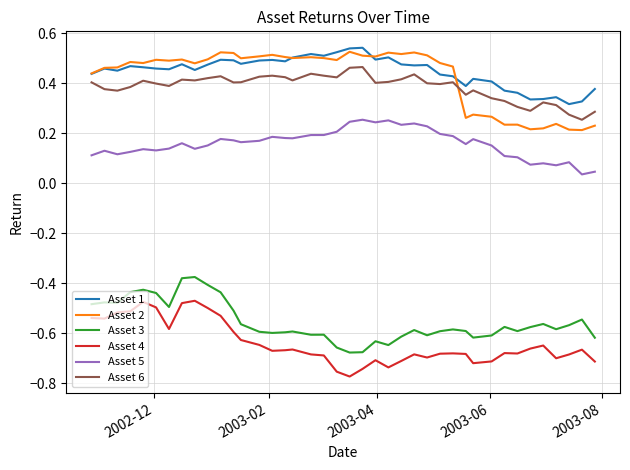

True or false: Asset 6 and Asset 5 intersect in this chart.

False